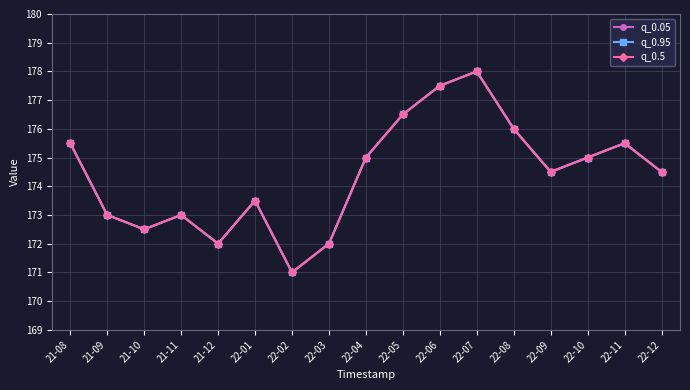

Is it true that q_0.95 equals 176.0 at 22-08?

True